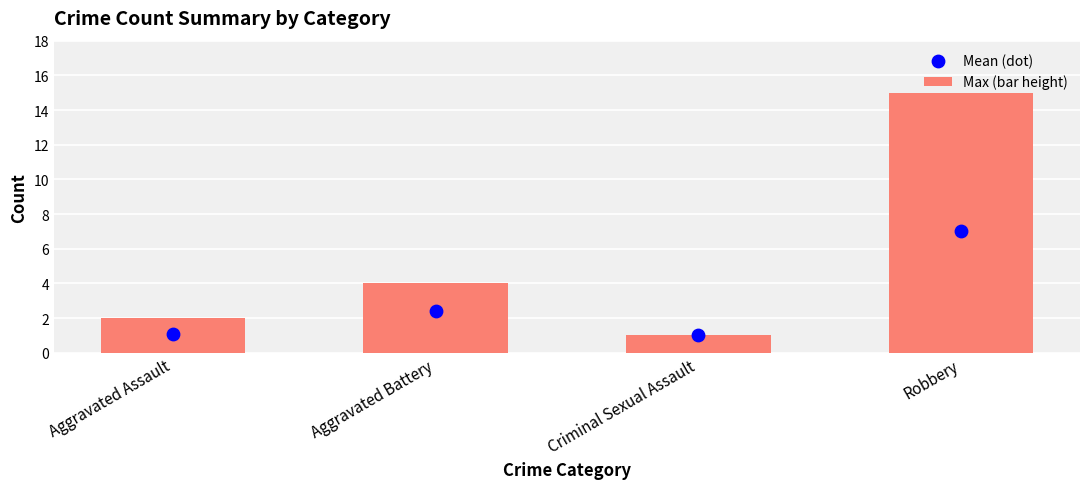

At which category is the sum across all series the highest?

Robbery